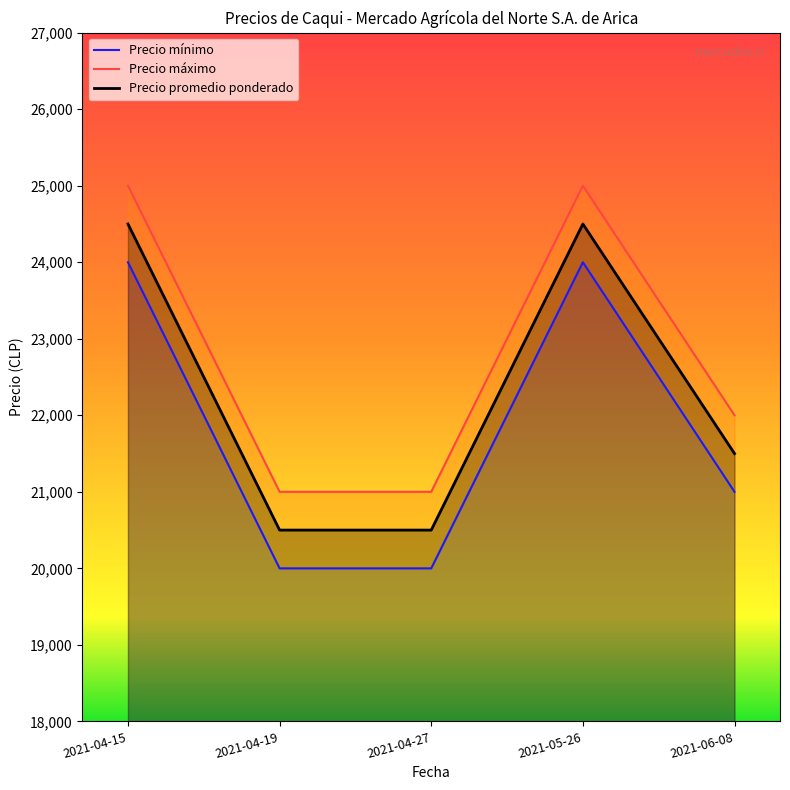

How many distinct data groups are displayed?

3